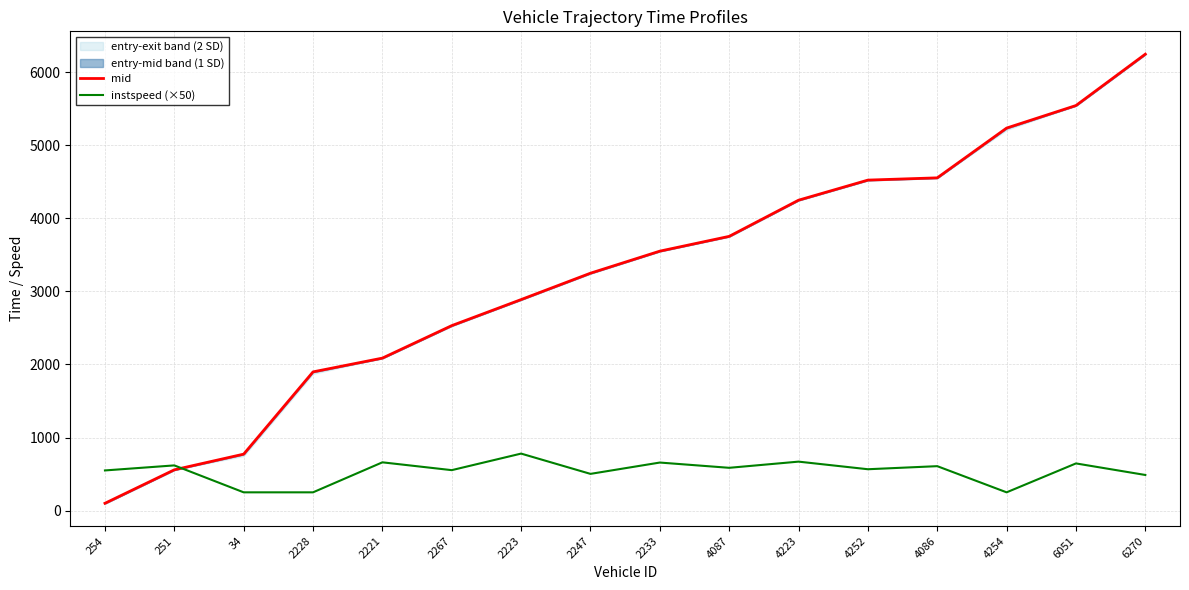

What is the difference between the maximum and second lowest values in the mid series?

5687.1